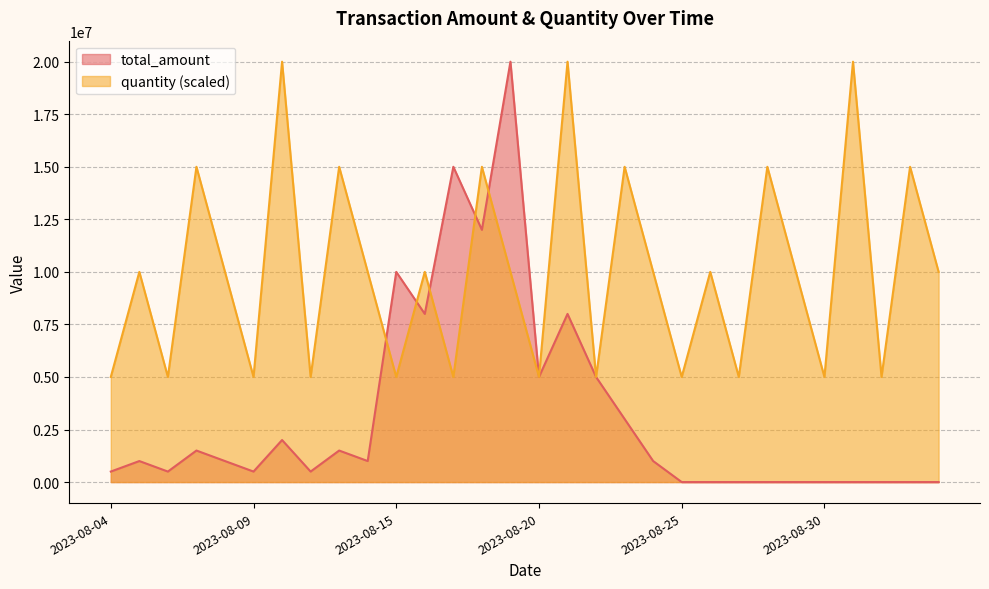

What is the difference between the maximum and second lowest values in the quantity series?

15000000